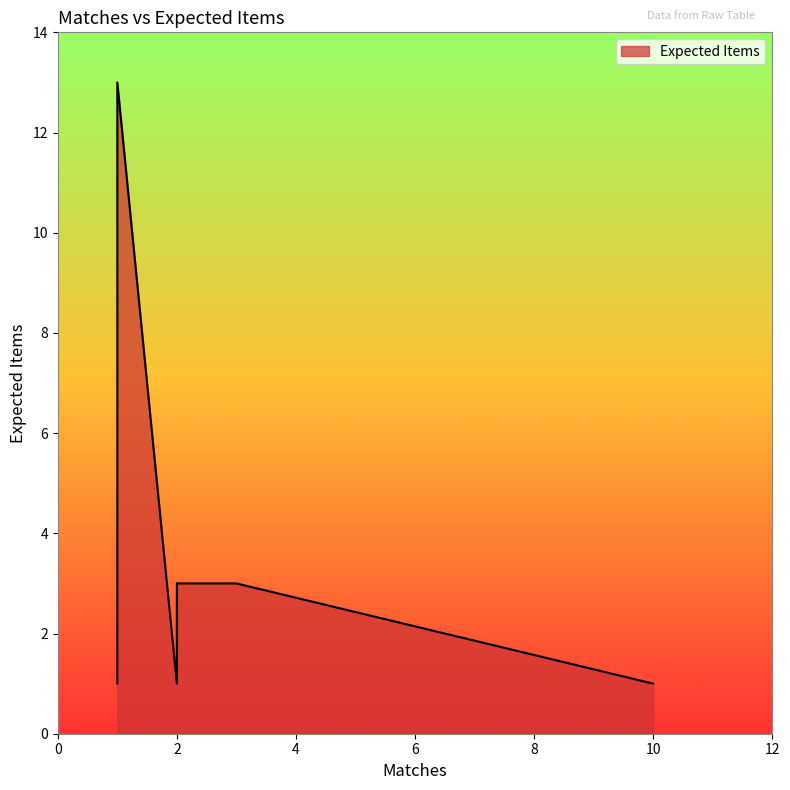

What is the difference between the maximum and minimum values?

12